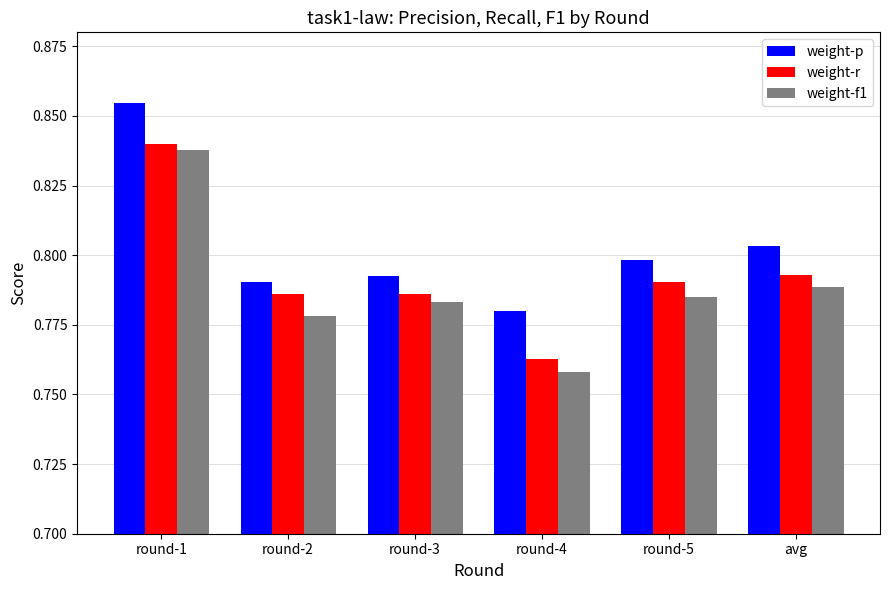

Where is weight-p nearest to the value 0?

round-4